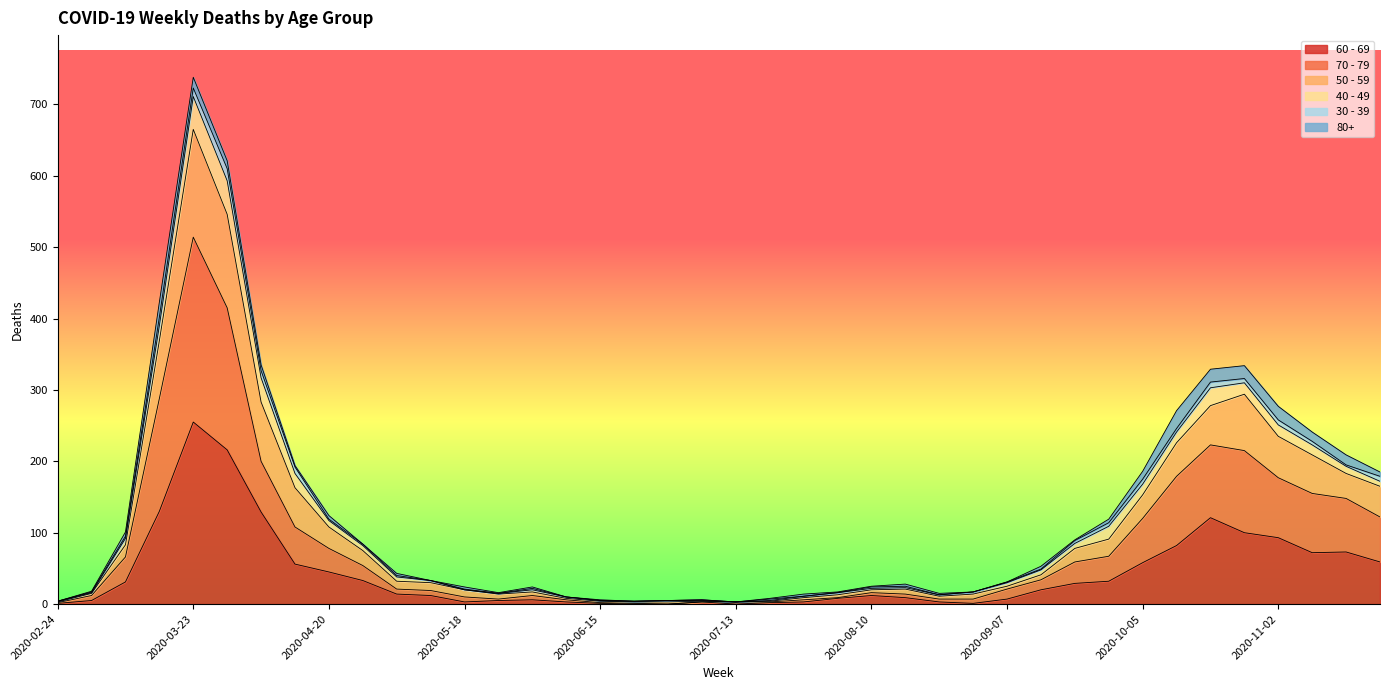

At which category is the sum across all series the highest?

2020-03-23